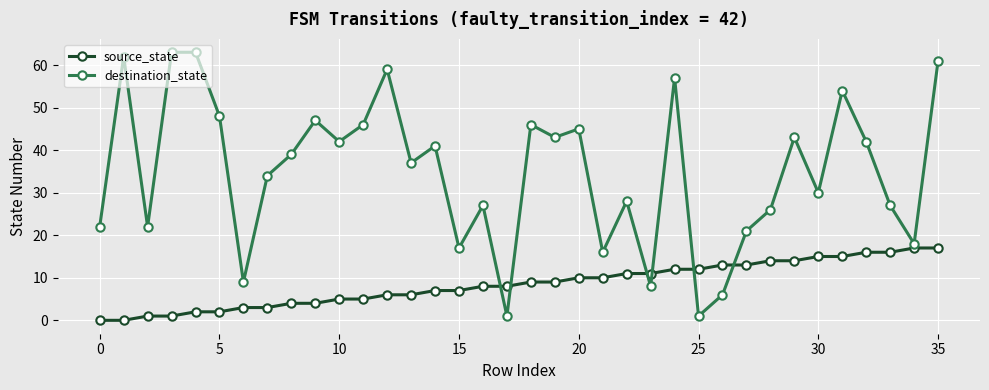

What is the difference between the maximum and second lowest values in the source_state series?

17